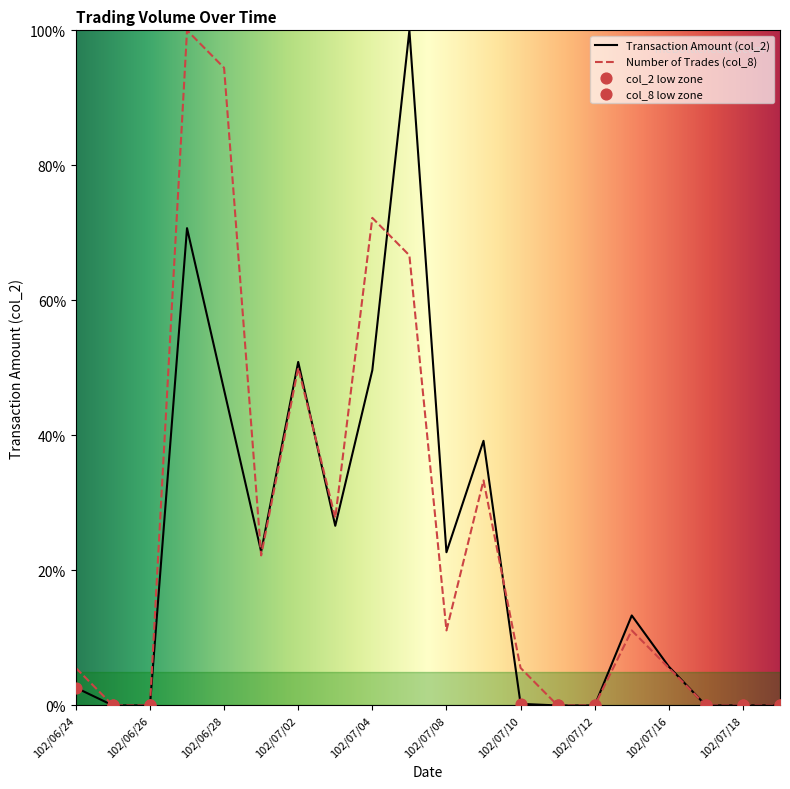

Which series contains the lowest Y value?

col_2